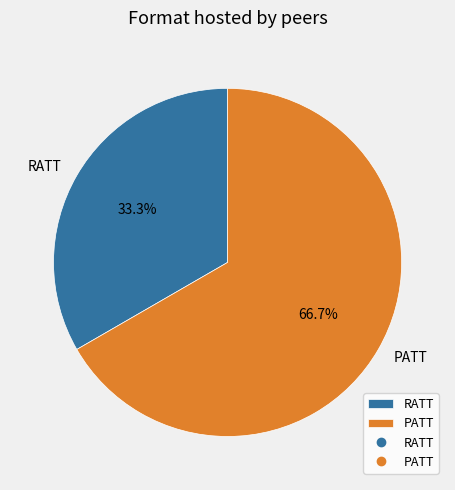

The RATT slice represents 22% of the pie. True or false?

False